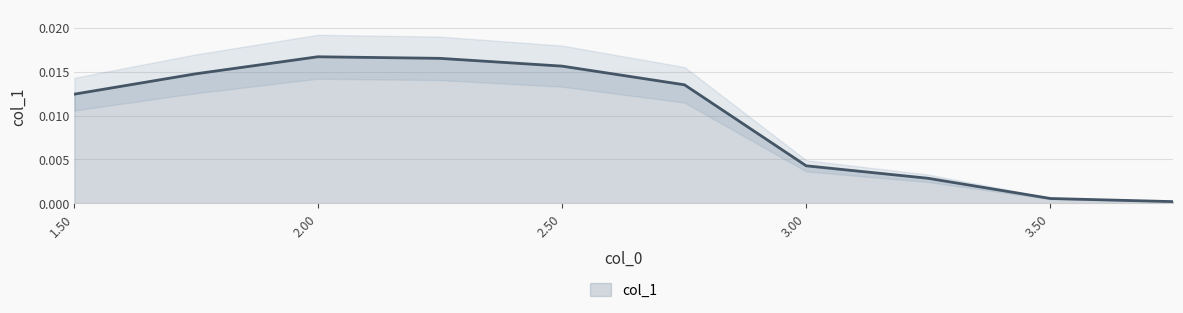

Rank the categories by value from highest to lowest.

1.9985445, 2.2478166, 2.4989083, 1.7474527, 2.75, 1.5, 2.999272, 3.2485445, 3.4996362, 3.750728